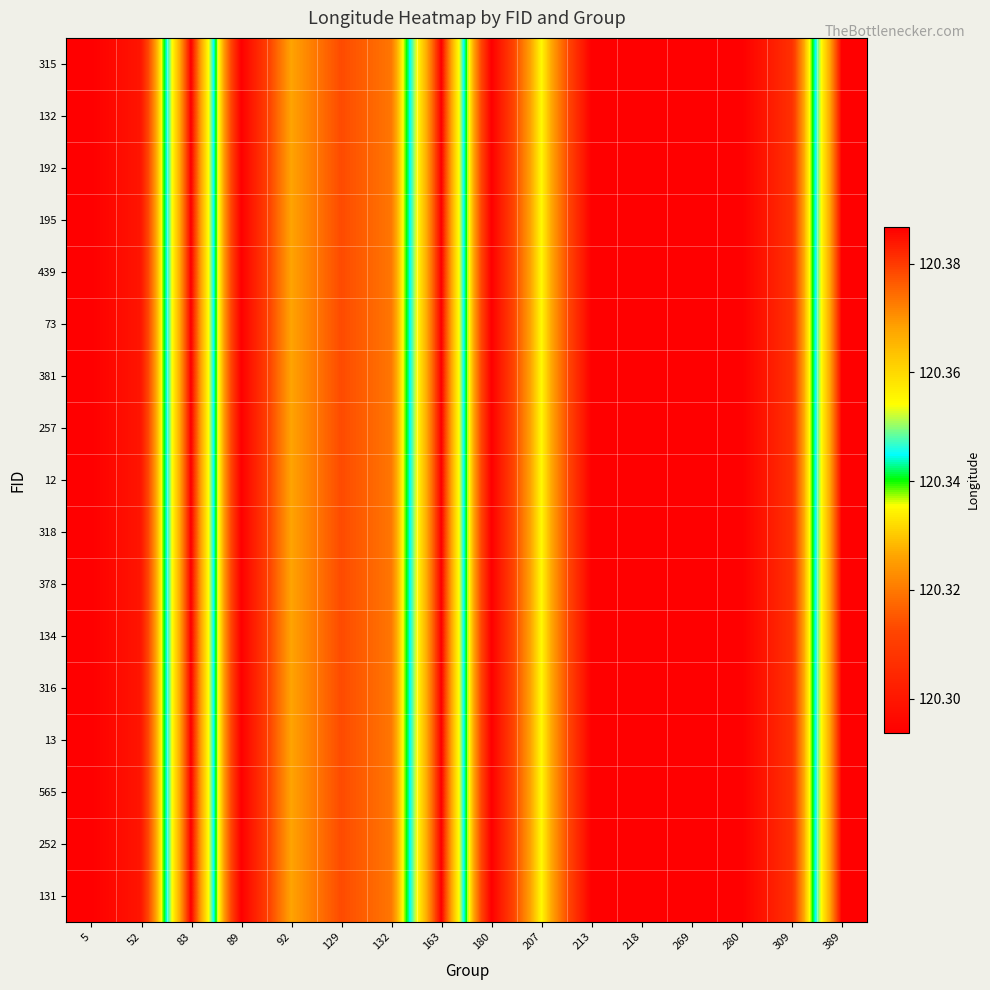

Reading left to right, list all the values displayed in this chart.

315: 5=120.3	52=120.3	83=120.4	89=120.3	92=120.3	129=120.3	132=120.3	163=120.4	180=120.3	207=120.3	213=120.3	218=120.3	269=120.3	280=120.3	309=120.3	389=120.4
132: 5=120.3	52=120.3	83=120.4	89=120.3	92=120.3	129=120.3	132=120.3	163=120.4	180=120.3	207=120.3	213=120.3	218=120.3	269=120.3	280=120.3	309=120.3	389=120.4
192: 5=120.3	52=120.3	83=120.4	89=120.3	92=120.3	129=120.3	132=120.3	163=120.4	180=120.3	207=120.3	213=120.3	218=120.3	269=120.3	280=120.3	309=120.3	389=120.4
195: 5=120.3	52=120.3	83=120.4	89=120.3	92=120.3	129=120.3	132=120.3	163=120.4	180=120.3	207=120.3	213=120.3	218=120.3	269=120.3	280=120.3	309=120.3	389=120.4
439: 5=120.3	52=120.3	83=120.4	89=120.3	92=120.3	129=120.3	132=120.3	163=120.4	180=120.3	207=120.3	213=120.3	218=120.3	269=120.3	280=120.3	309=120.3	389=120.4
73: 5=120.3	52=120.3	83=120.4	89=120.3	92=120.3	129=120.3	132=120.3	163=120.4	180=120.3	207=120.3	213=120.3	218=120.3	269=120.3	280=120.3	309=120.3	389=120.4
381: 5=120.3	52=120.3	83=120.4	89=120.3	92=120.3	129=120.3	132=120.3	163=120.4	180=120.3	207=120.3	213=120.3	218=120.3	269=120.3	280=120.3	309=120.3	389=120.4
257: 5=120.3	52=120.3	83=120.4	89=120.3	92=120.3	129=120.3	132=120.3	163=120.4	180=120.3	207=120.3	213=120.3	218=120.3	269=120.3	280=120.3	309=120.3	389=120.4
12: 5=120.3	52=120.3	83=120.4	89=120.3	92=120.3	129=120.3	132=120.3	163=120.4	180=120.3	207=120.3	213=120.3	218=120.3	269=120.3	280=120.3	309=120.3	389=120.4
318: 5=120.3	52=120.3	83=120.4	89=120.3	92=120.3	129=120.3	132=120.3	163=120.4	180=120.3	207=120.3	213=120.3	218=120.3	269=120.3	280=120.3	309=120.3	389=120.4
378: 5=120.3	52=120.3	83=120.4	89=120.3	92=120.3	129=120.3	132=120.3	163=120.4	180=120.3	207=120.3	213=120.3	218=120.3	269=120.3	280=120.3	309=120.3	389=120.4
134: 5=120.3	52=120.3	83=120.4	89=120.3	92=120.3	129=120.3	132=120.3	163=120.4	180=120.3	207=120.3	213=120.3	218=120.3	269=120.3	280=120.3	309=120.3	389=120.4
316: 5=120.3	52=120.3	83=120.4	89=120.3	92=120.3	129=120.3	132=120.3	163=120.4	180=120.3	207=120.3	213=120.3	218=120.3	269=120.3	280=120.3	309=120.3	389=120.4
13: 5=120.3	52=120.3	83=120.4	89=120.3	92=120.3	129=120.3	132=120.3	163=120.4	180=120.3	207=120.3	213=120.3	218=120.3	269=120.3	280=120.3	309=120.3	389=120.4
565: 5=120.3	52=120.3	83=120.4	89=120.3	92=120.3	129=120.3	132=120.3	163=120.4	180=120.3	207=120.3	213=120.3	218=120.3	269=120.3	280=120.3	309=120.3	389=120.4
252: 5=120.3	52=120.3	83=120.4	89=120.3	92=120.3	129=120.3	132=120.3	163=120.4	180=120.3	207=120.3	213=120.3	218=120.3	269=120.3	280=120.3	309=120.3	389=120.4
131: 5=120.3	52=120.3	83=120.4	89=120.3	92=120.3	129=120.3	132=120.3	163=120.4	180=120.3	207=120.3	213=120.3	218=120.3	269=120.3	280=120.3	309=120.3	389=120.4